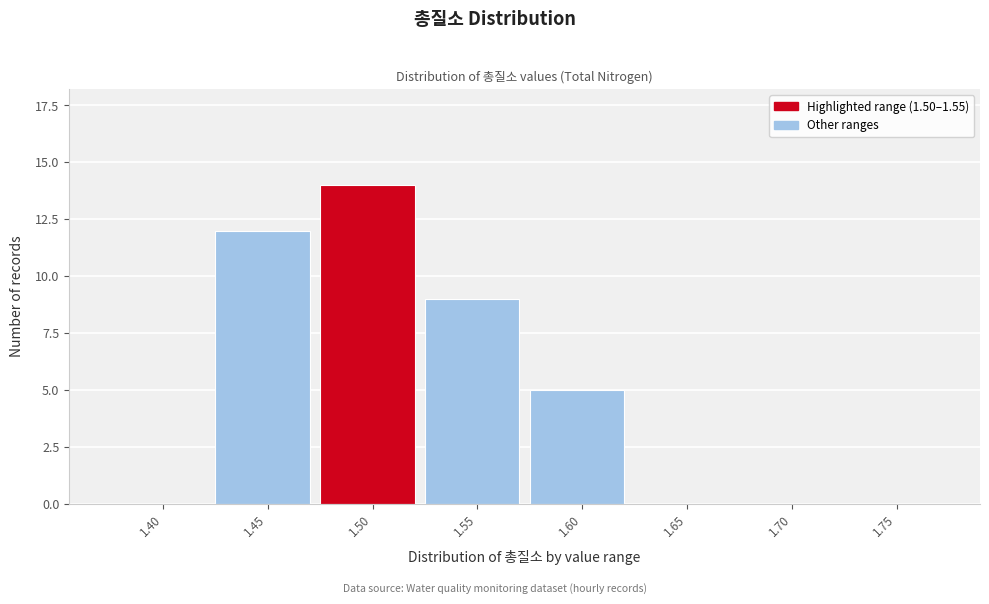

Reading left to right, transcribe all the data shown in this chart.

1.40=0	1.45=12	1.50=14	1.55=9	1.60=5	1.65=0	1.70=0	1.75=0